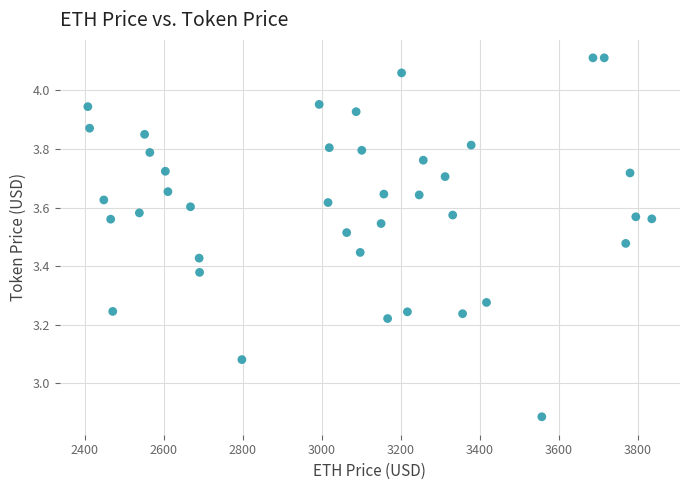

What is the range of X values (max minus min)?

1428.0